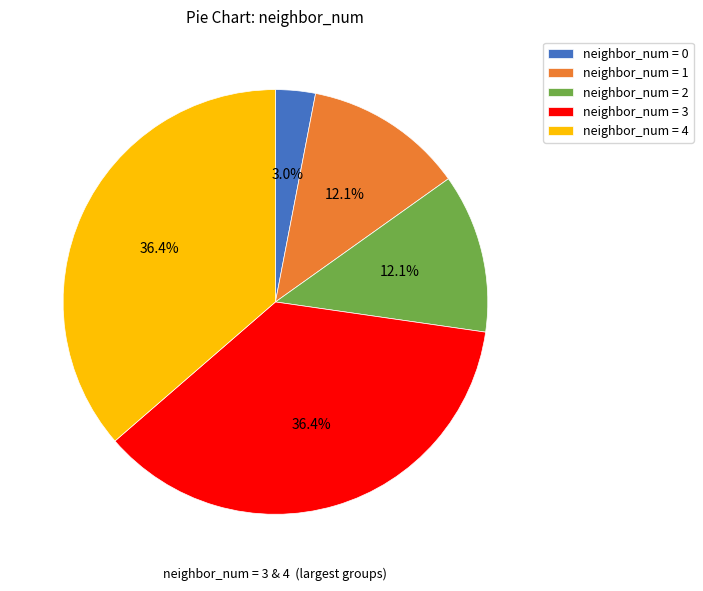

Between neighbor_num = 1 and neighbor_num = 0, which is larger?

neighbor_num = 1